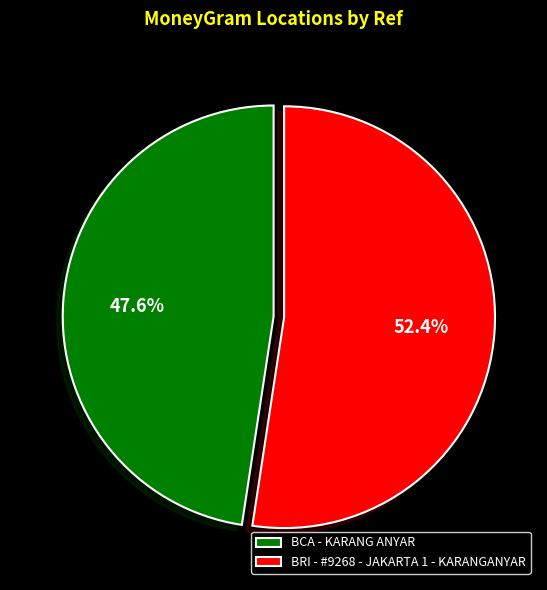

How much of the chart is everything except BRI - #9268 - JAKARTA 1 - KARANGANYAR?

47.6%